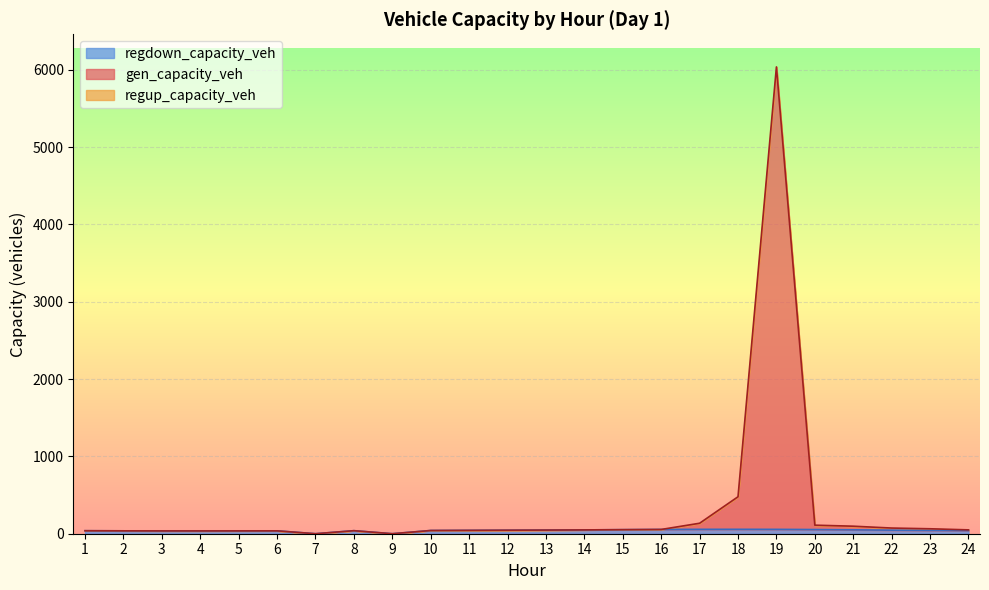

At how many categories does at least one series exceed 5861?

1